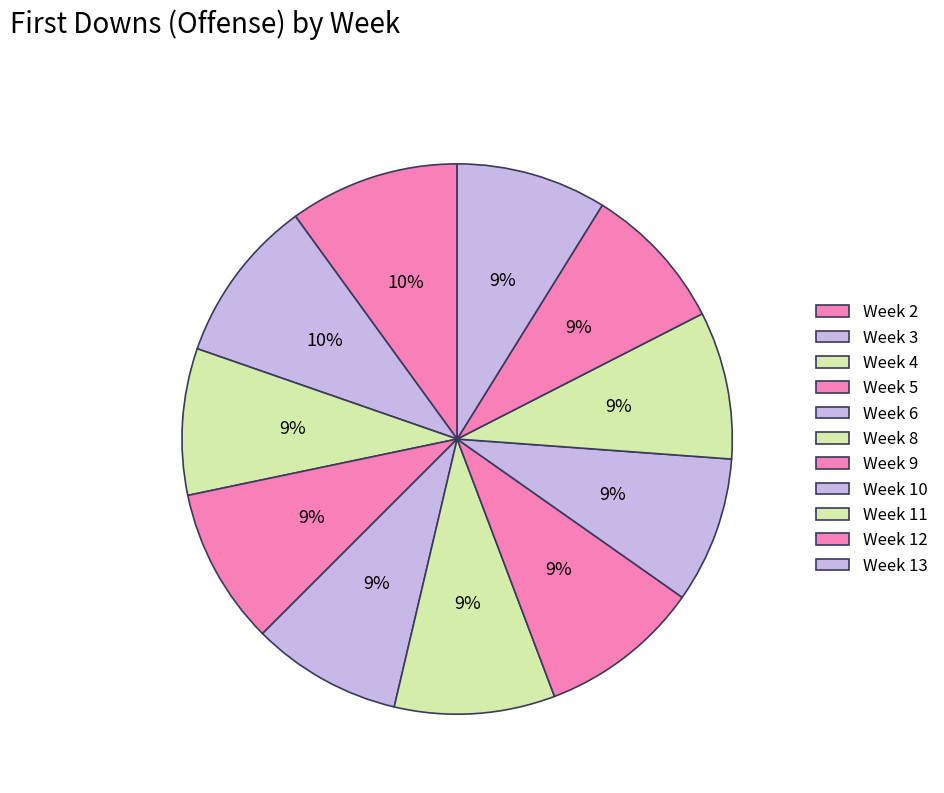

How many slices are in this pie chart?

11